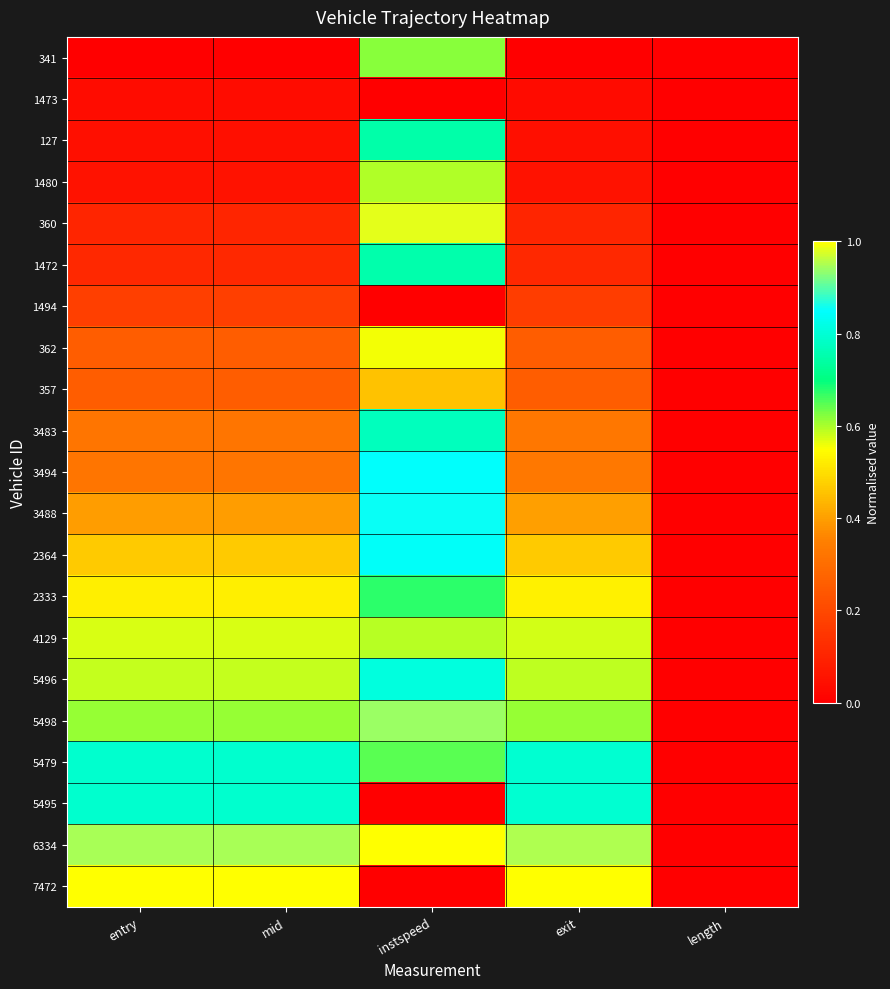

List the series in order of their peak value, lowest first.

1473, 1494, 357, 362, 4129, 1480, 341, 2333, 127, 1472, 3483, 5479, 5495, 5496, 2364, 3494, 3488, 5498, 360, 6334, 7472